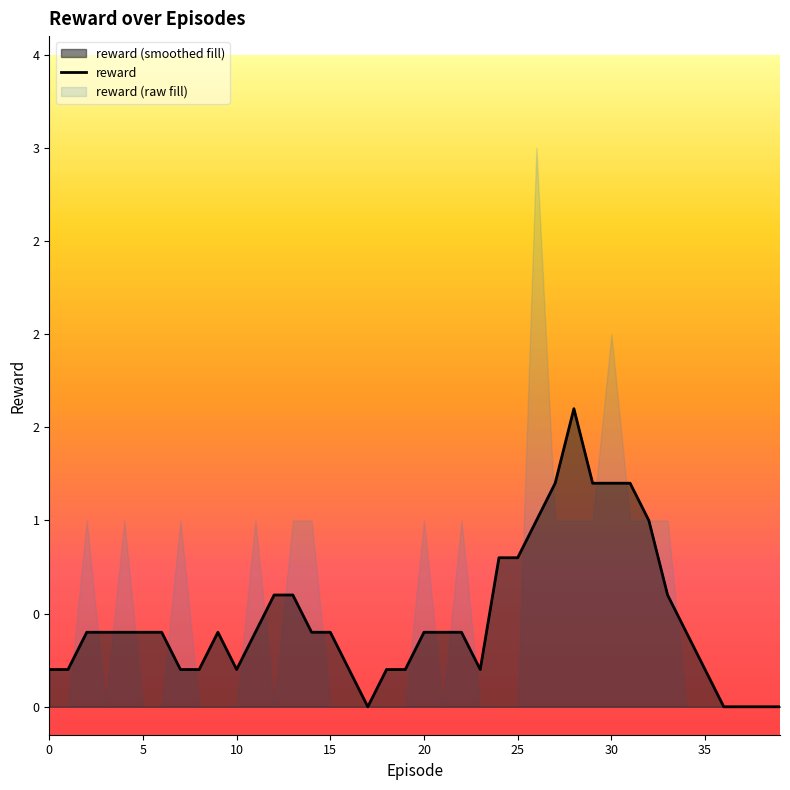

Reading left to right, what are all the values shown in this chart?

0.2	0.2	0.4	0.4	0.4	0.4	0.4	0.2	0.2	0.4	0.2	0.4	0.6	0.6	0.4	0.4	0.2	0.0	0.2	0.2	0.4	0.4	0.4	0.2	0.8	0.8	1.0	1.2	1.6	1.2	1.2	1.2	1.0	0.6	0.4	0.2	0.0	0.0	0.0	0.0